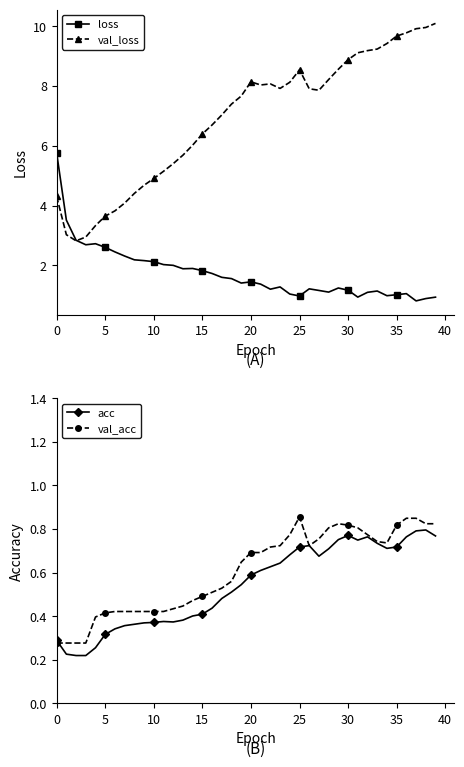

Is the value of val_loss at 11 greater than the value of acc at 33?

Yes